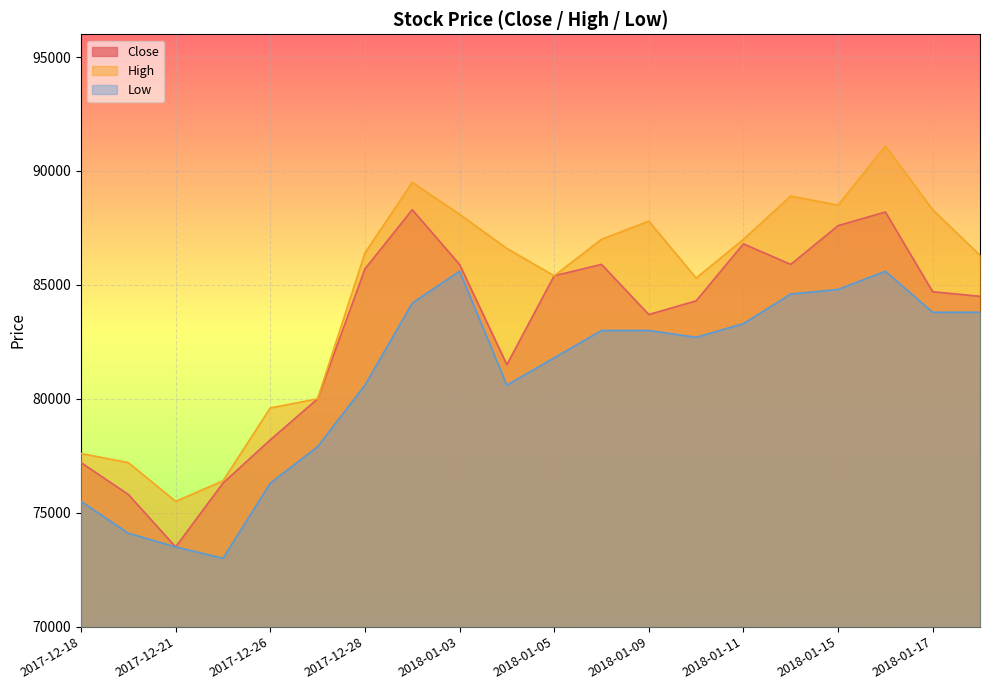

What is the difference between the High values at 2017-12-27 and 2017-12-22?

3600